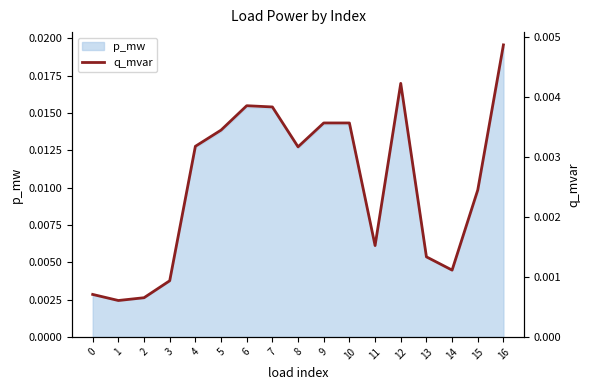

At which label does p_mw reach its peak?

16